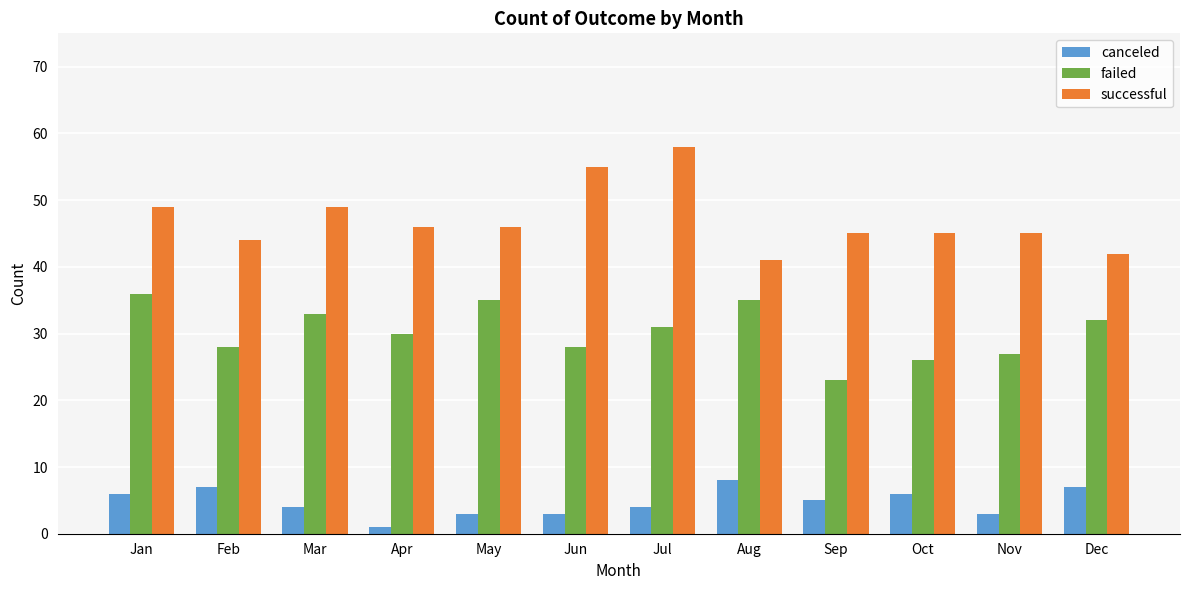

Reading right to left, what are all the values shown in this chart?

canceled: Dec=7	Nov=3	Oct=6	Sep=5	Aug=8	Jul=4	Jun=3	May=3	Apr=1	Mar=4	Feb=7	Jan=6
failed: Dec=32	Nov=27	Oct=26	Sep=23	Aug=35	Jul=31	Jun=28	May=35	Apr=30	Mar=33	Feb=28	Jan=36
successful: Dec=42	Nov=45	Oct=45	Sep=45	Aug=41	Jul=58	Jun=55	May=46	Apr=46	Mar=49	Feb=44	Jan=49